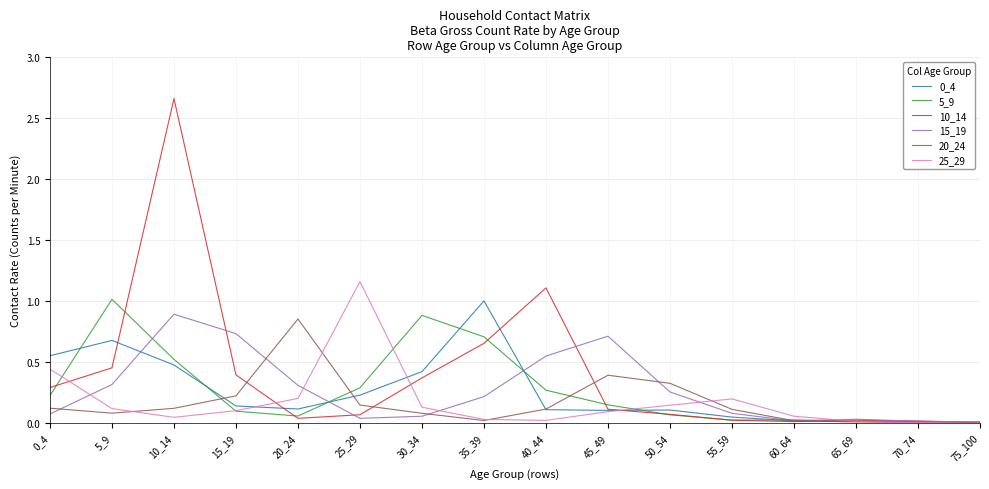

At which category does 20_24 reach its first local peak?

20_24